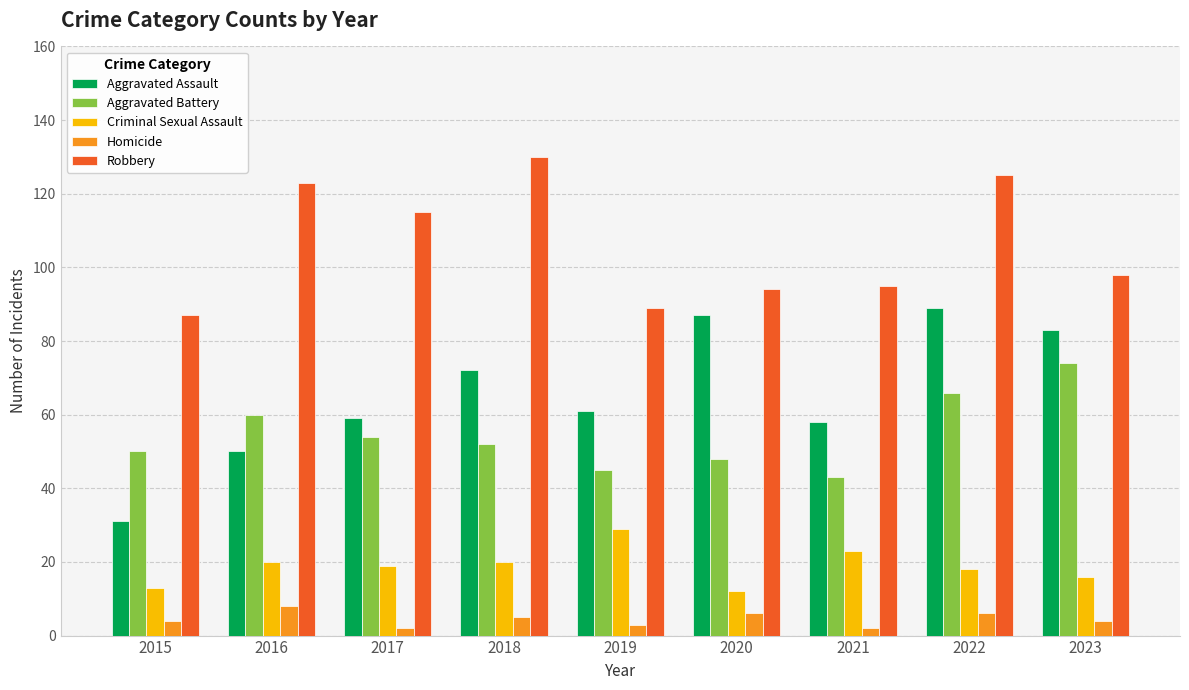

What is the lowest value of the Criminal Sexual Assault series?

12